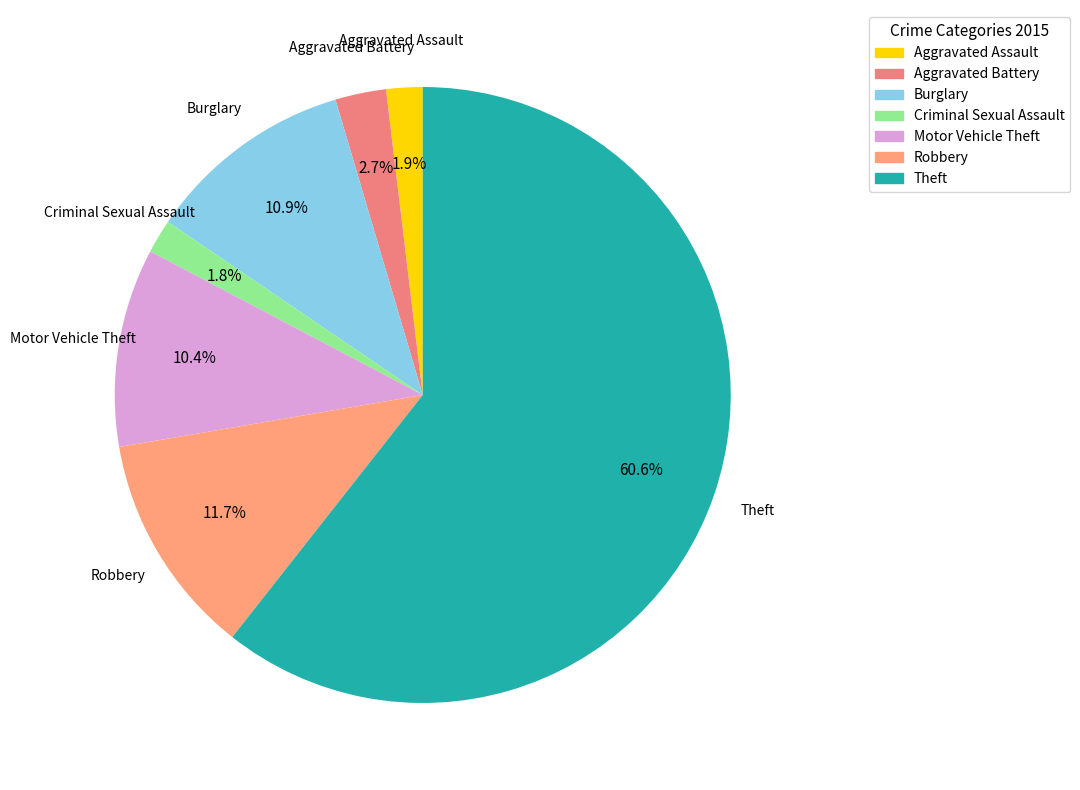

How many slices are in this pie chart?

7